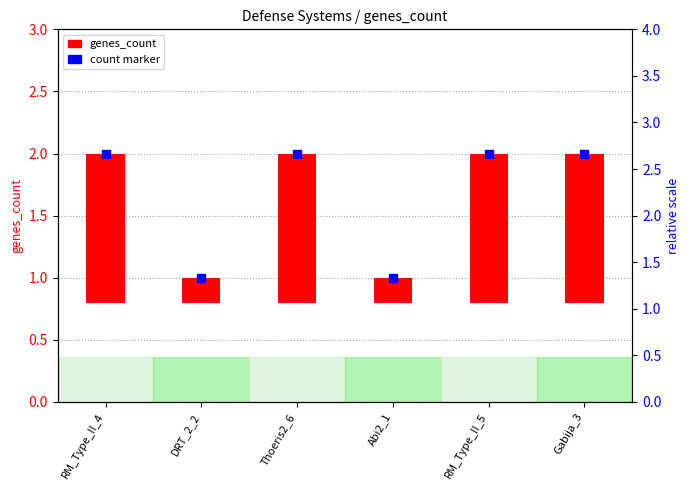

Which series has the largest Y range (max minus min)?

genes_count